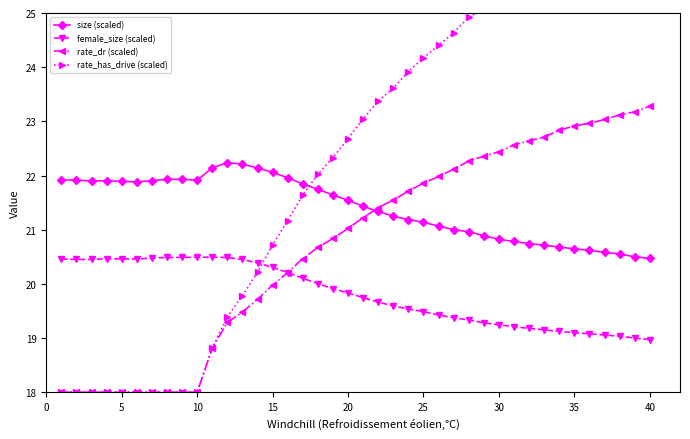

At how many categories does at least one series exceed 19?

40